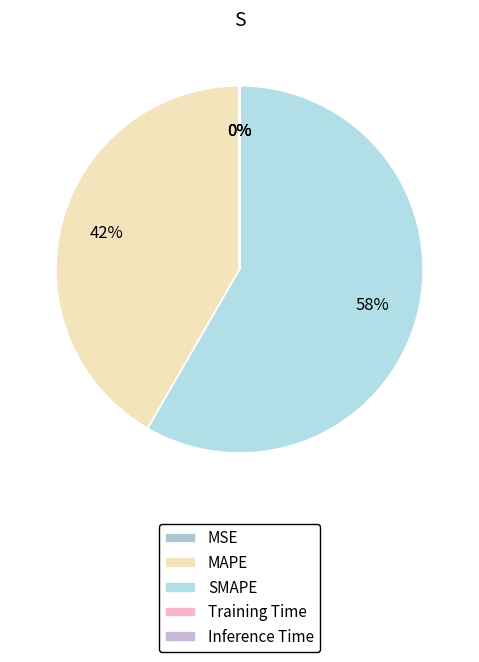

Is SMAPE the majority of the pie?

Yes